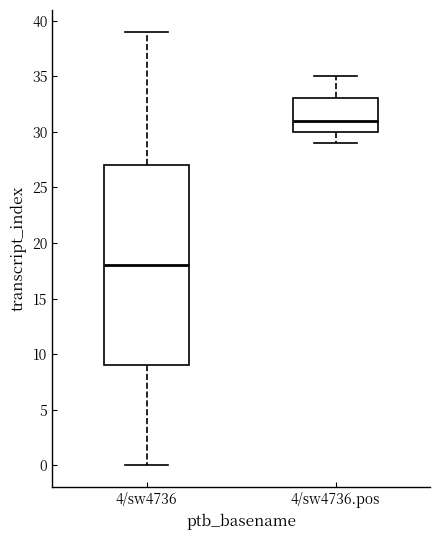

Reading left to right, read every box against the y-axis: the position of its median line, the range the box covers, and the ends of its whiskers. The values are not printed on the chart, so give them approximately, as read against the axis.

4/sw4736: median 18, box 9 to 27, whiskers 0 to 39
4/sw4736.pos: median 31, box 30 to 33, whiskers 29 to 35